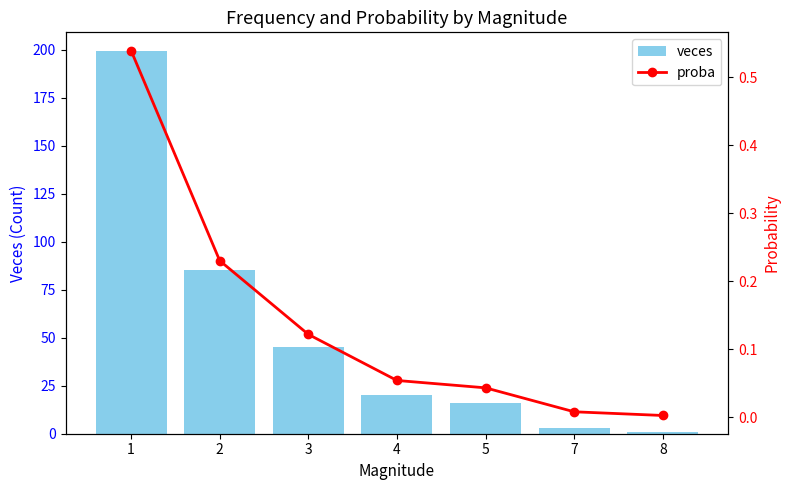

Are the bars grouped side by side (vs. stacked)?

Yes